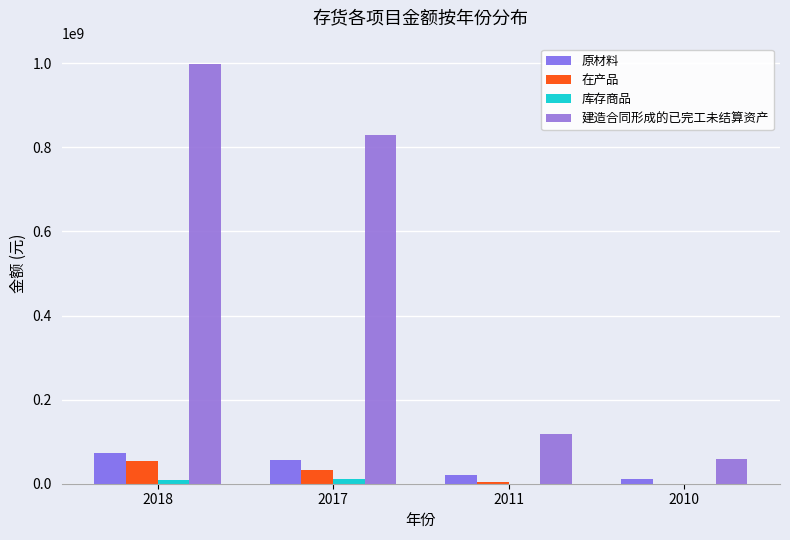

How many groups of bars are there?

4